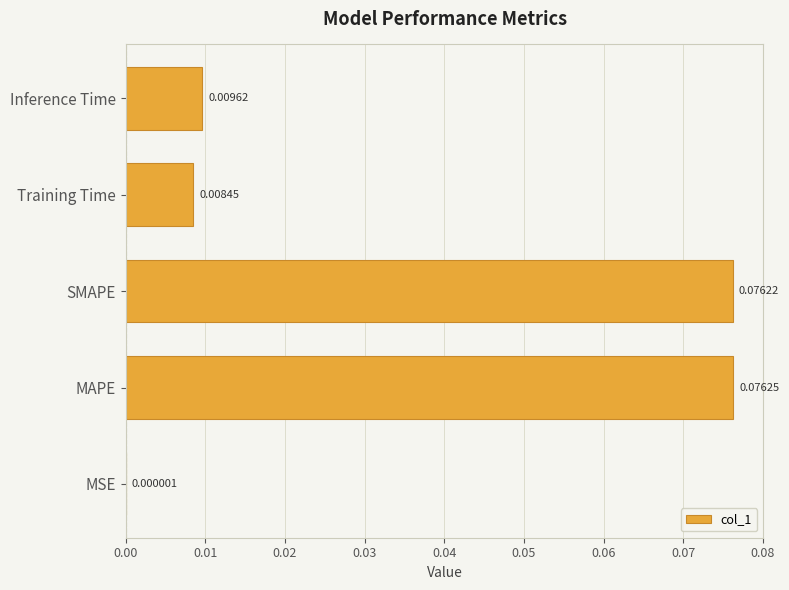

Count the number of data series in this chart.

1